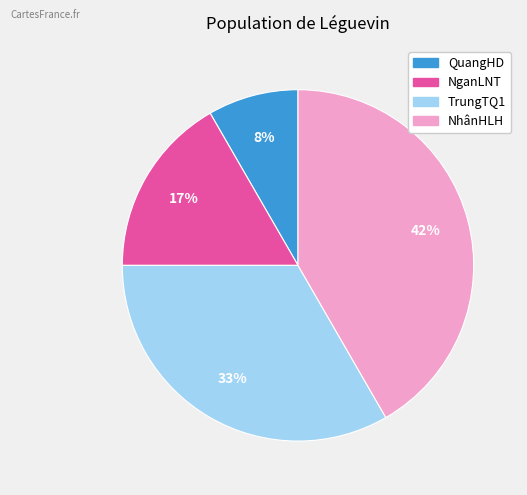

How many segments does this pie chart have?

4